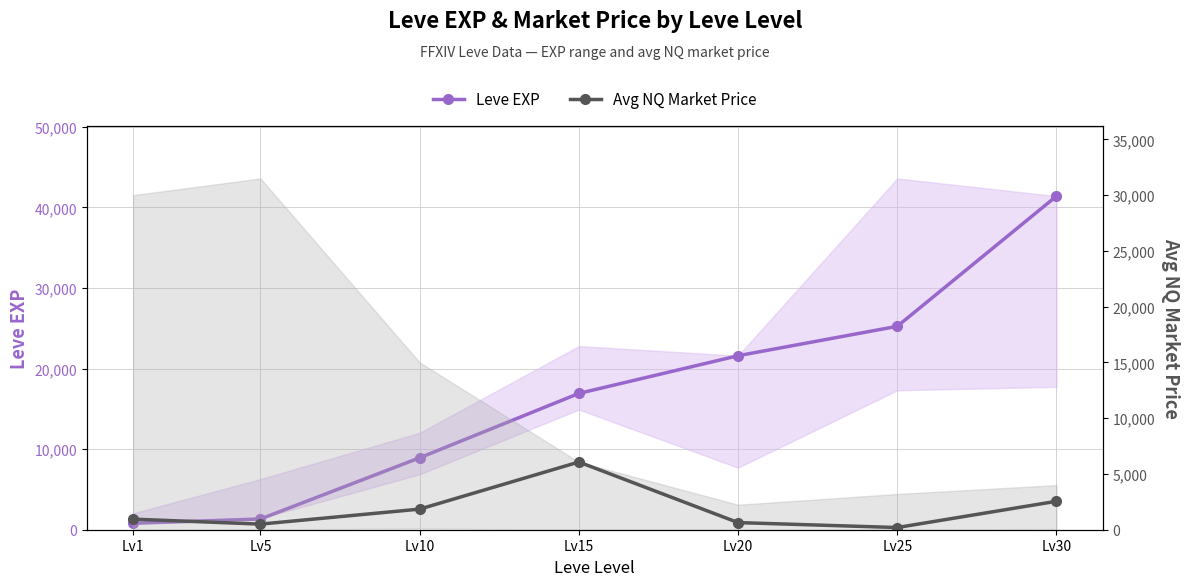

Which series has the largest range (max minus min)?

Leve EXP (mid)